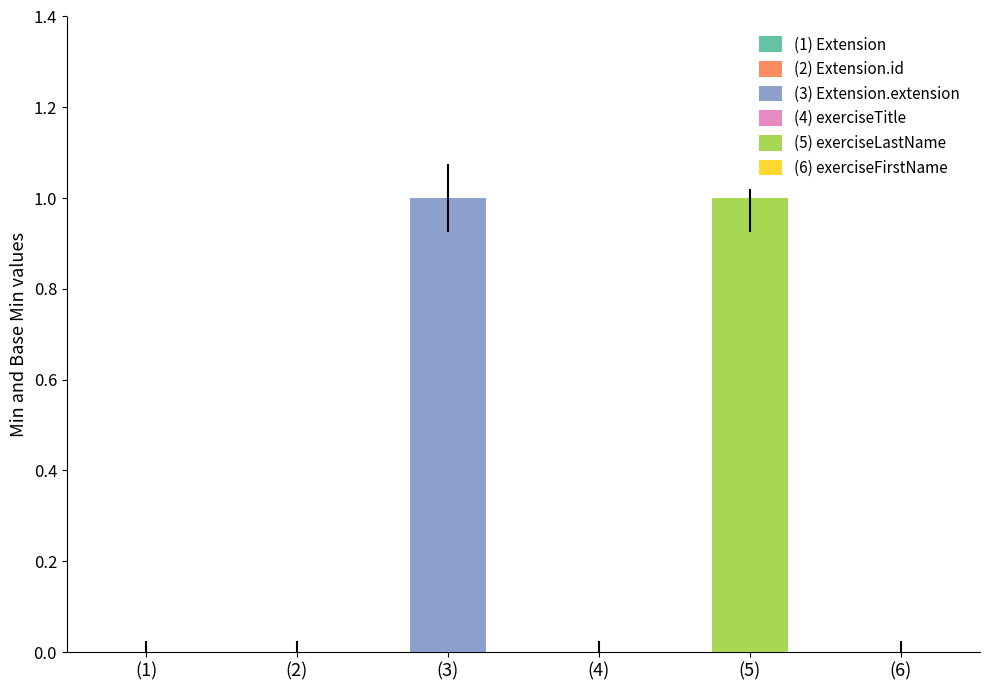

Is it true that Min equals 0 at Extension?

True